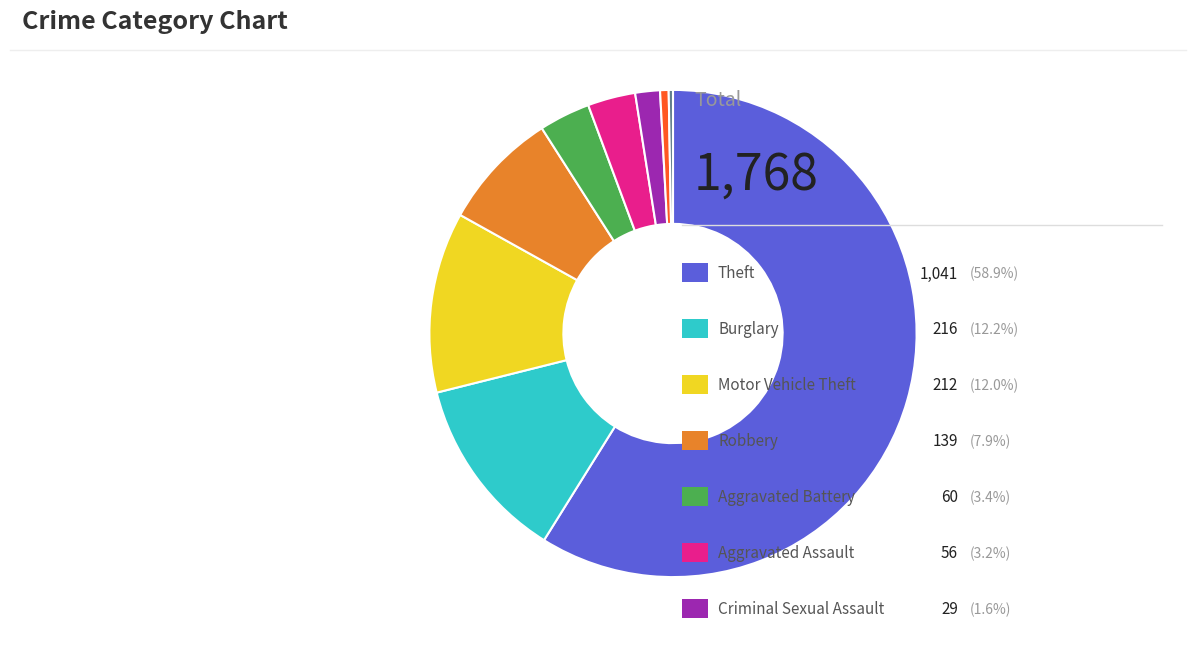

Is there any slice that represents more than half of the pie?

Yes